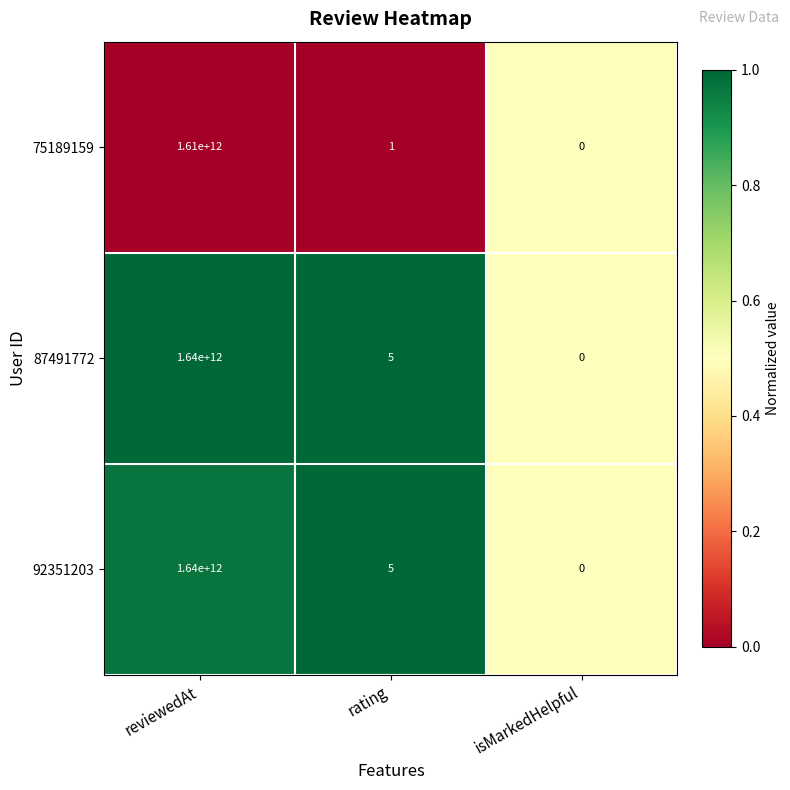

Reading left to right, extract all data points from this chart.

75189159: 1610000000000	1	0
87491772: 1640000000000	5	0
92351203: 1640000000000	5	0